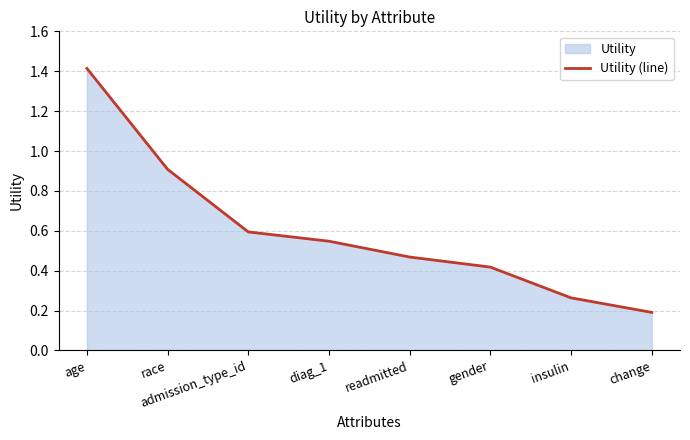

True or false: the data shows 0.6 at admission_type_id.

True